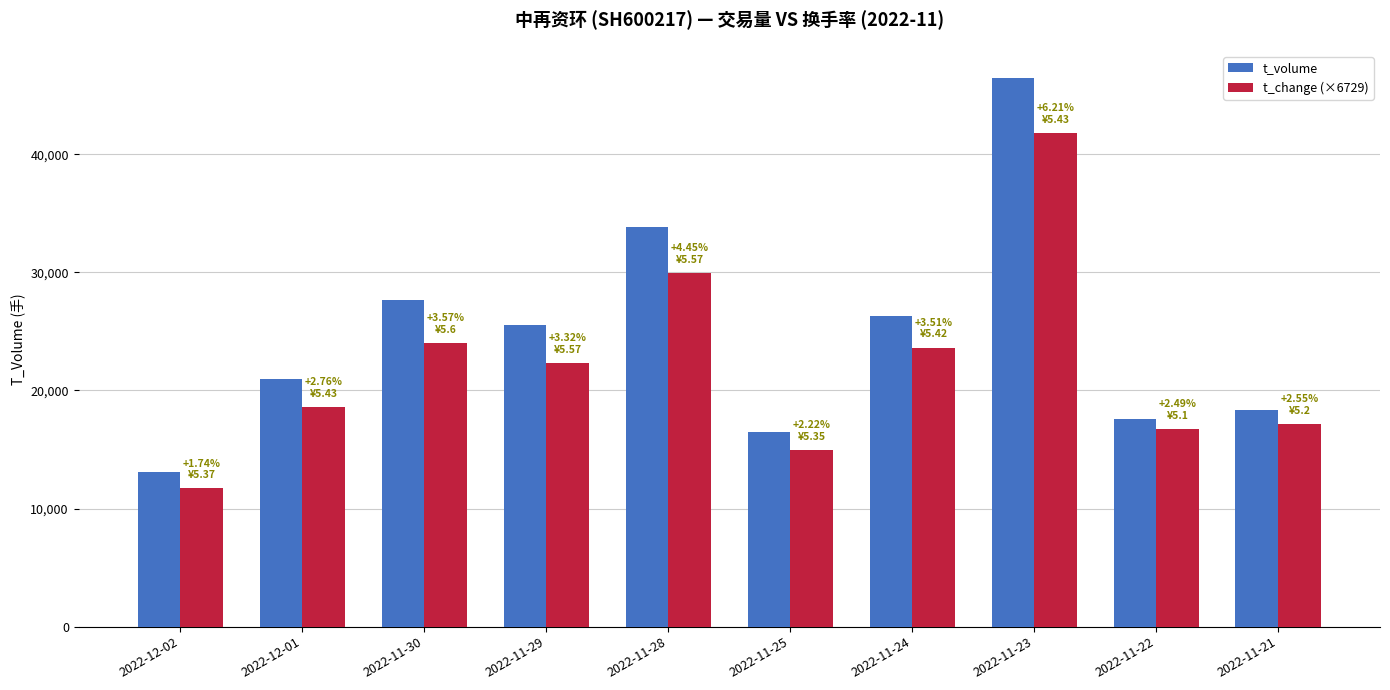

The value of t_volume at 2022-11-29 is 45283.2. True or false?

False